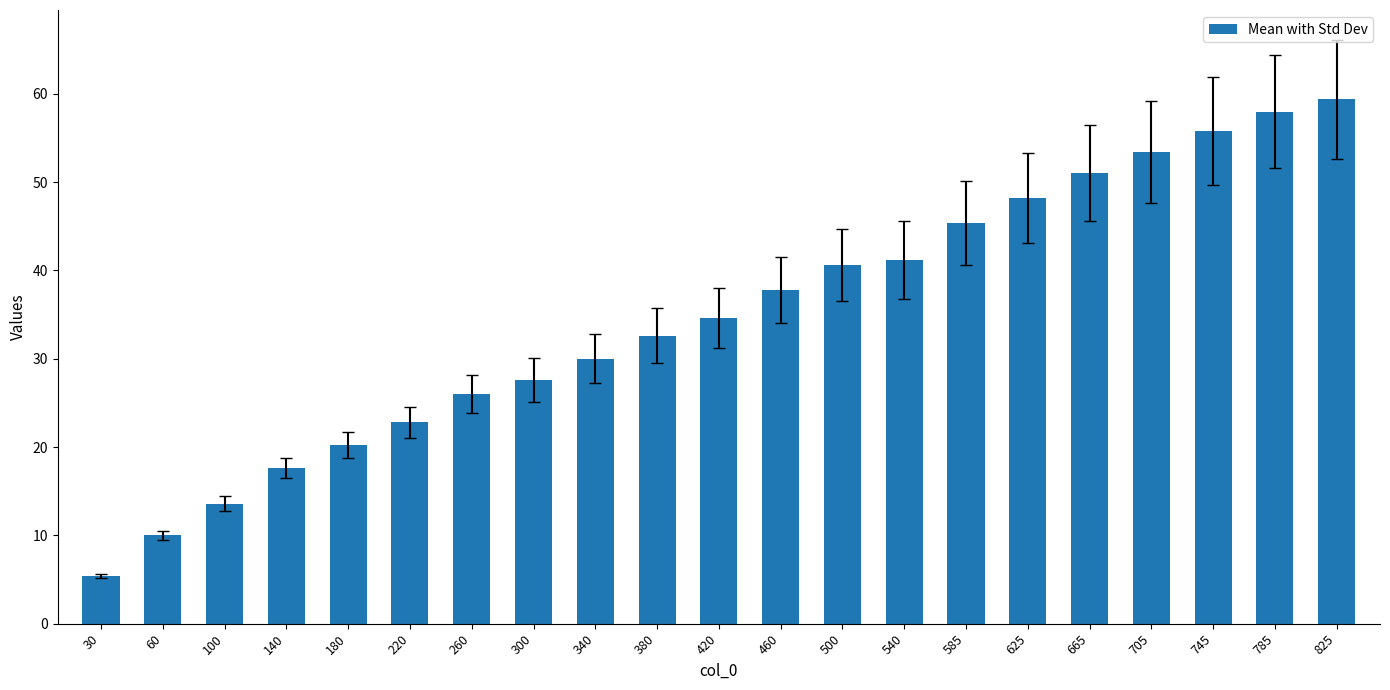

Rank the categories by value from lowest to highest.

30, 60, 100, 140, 180, 220, 260, 300, 340, 380, 420, 460, 500, 540, 585, 625, 665, 705, 745, 785, 825